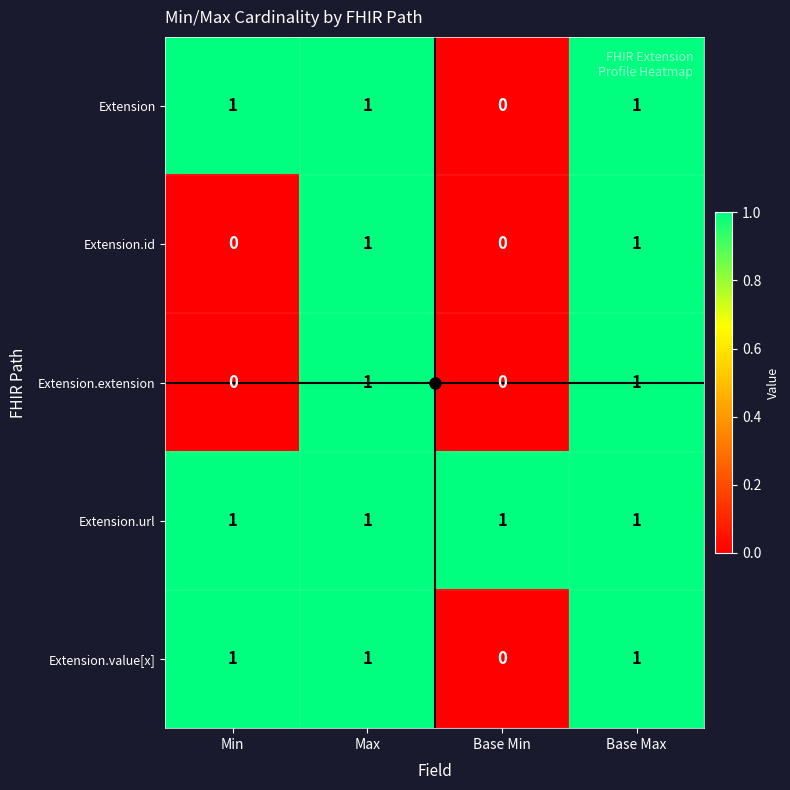

Which series has the largest total across all categories?

Extension.url